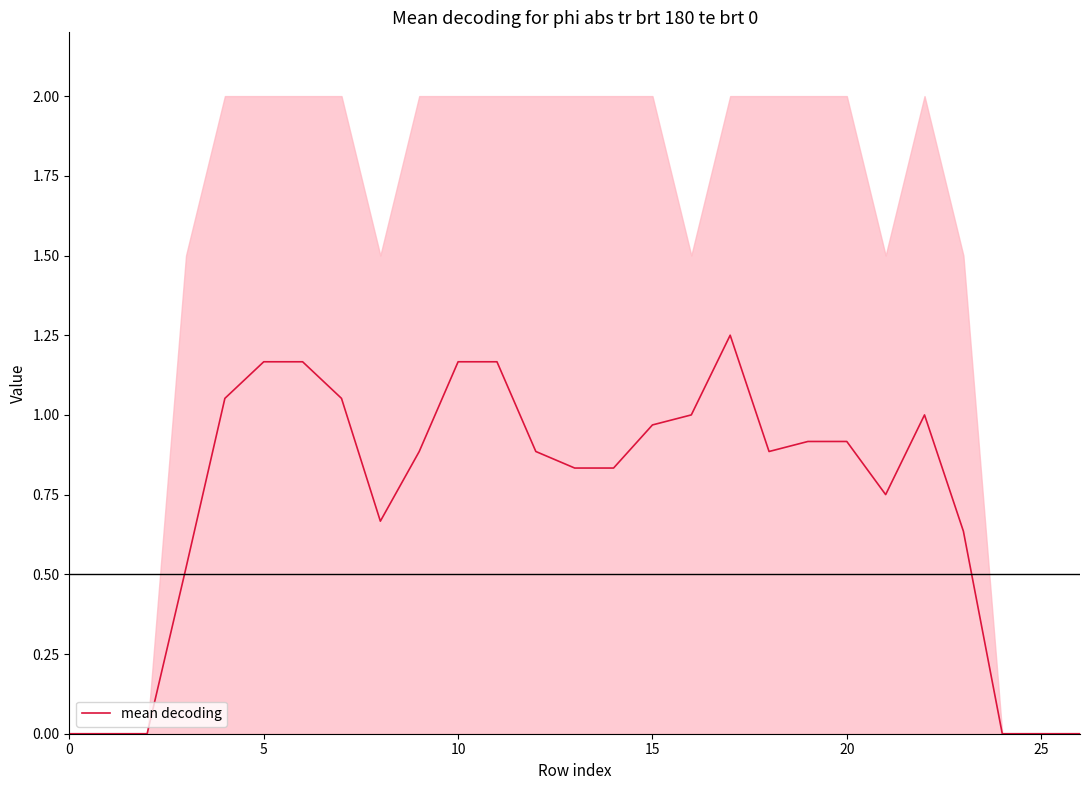

Is it true that mean decoding equals 0.0 at 0?

True